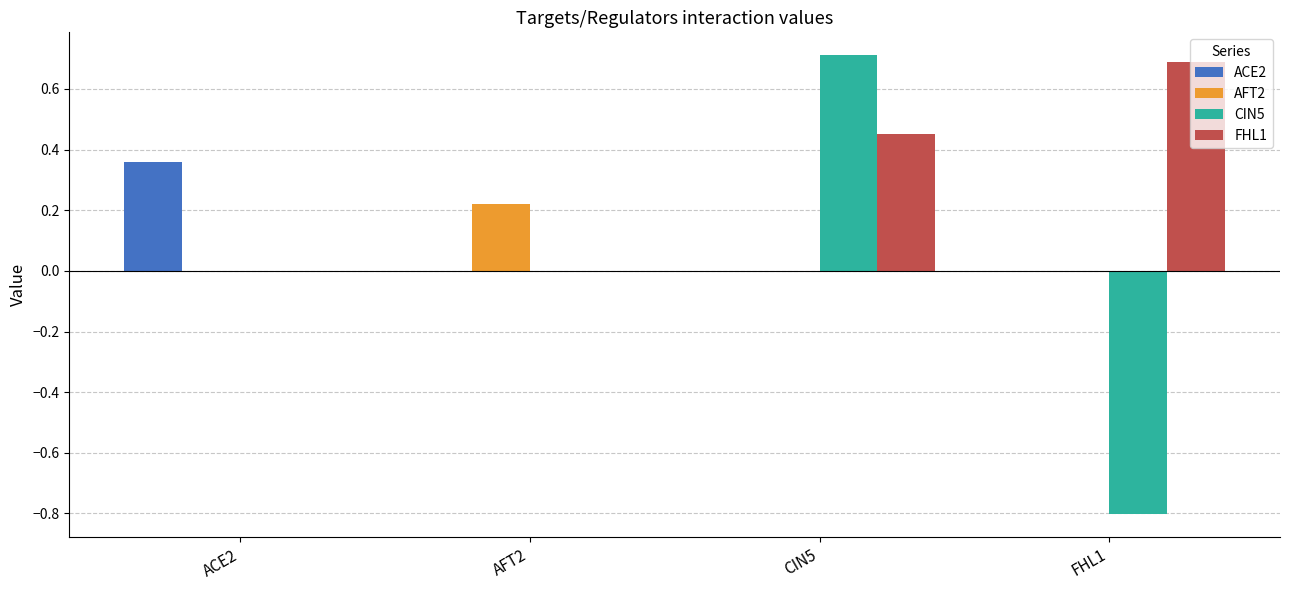

At which category is the sum across all series the highest?

CIN5